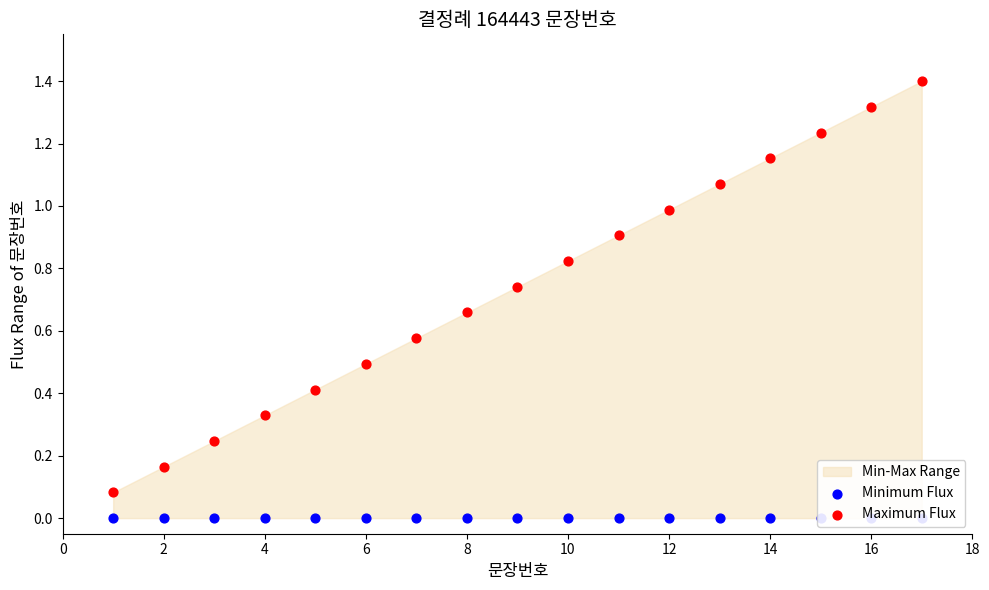

Is the value of Maximum Flux at 2 greater than the value of Minimum Flux at 8?

Yes